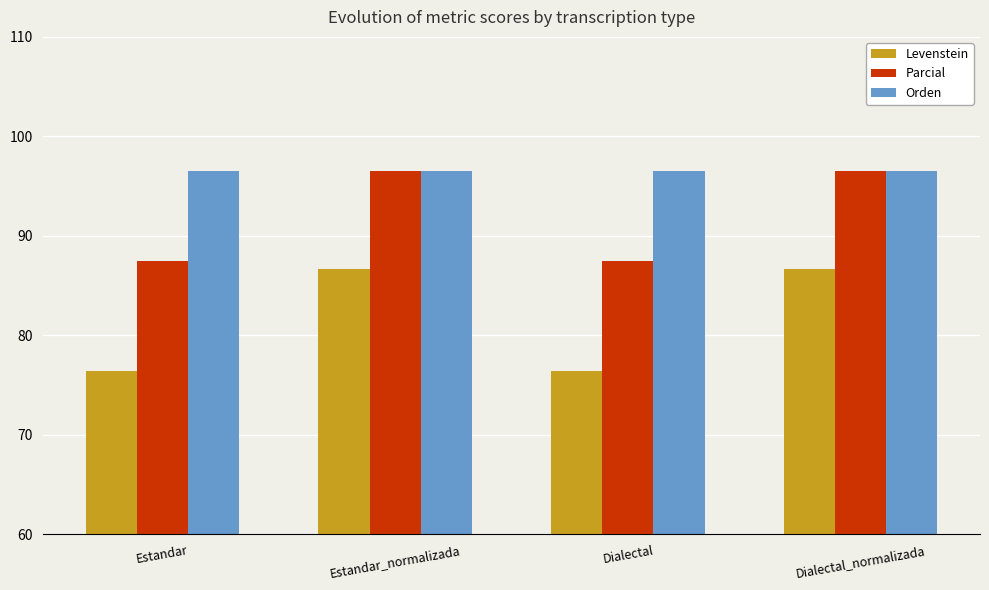

What is the minimum value shown in the chart?

76.5